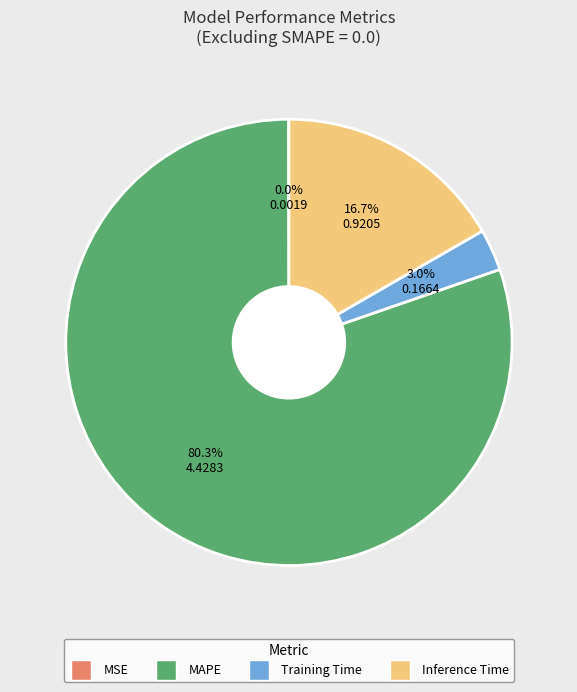

Is it true that MAPE is 91% of the pie?

False